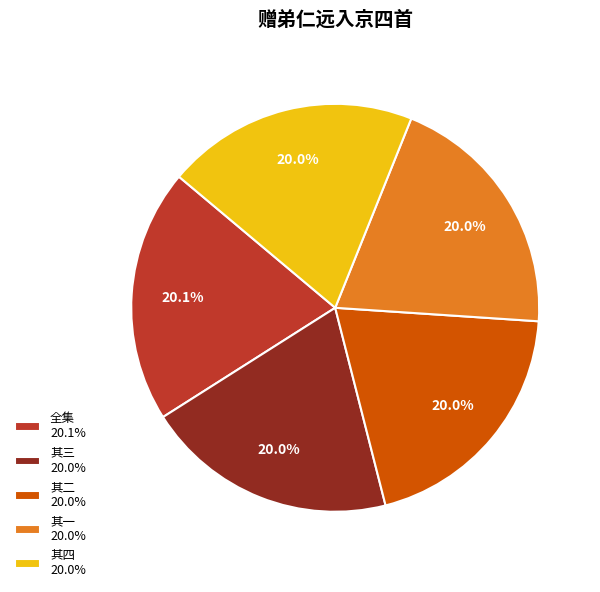

Combined, do 全集 20.1% and 其三 20.0% account for over 50%?

No